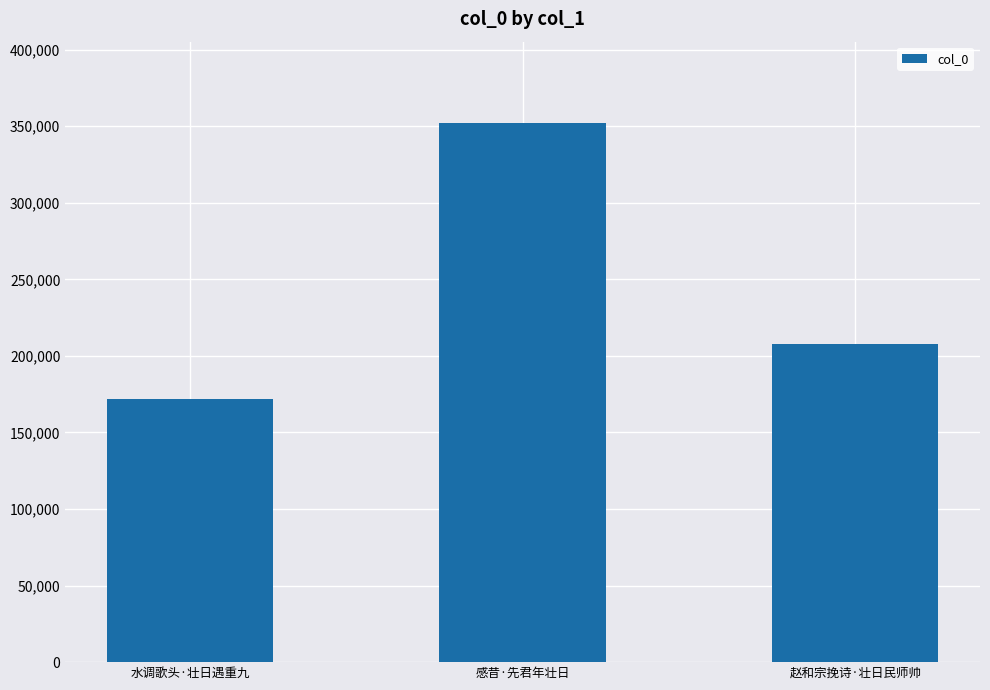

Which category has the lowest value across all series?

水调歌头·壮日遇重九